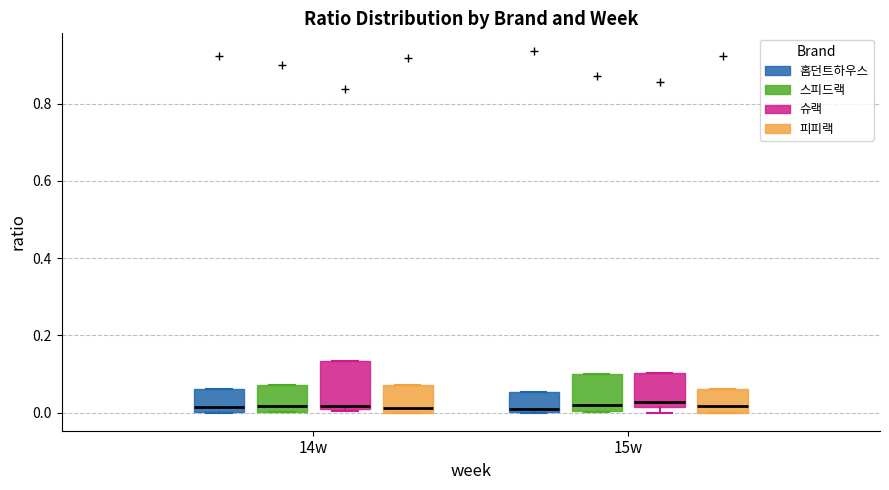

Where does the median line of the box for 14w (슈랙) sit on the y-axis? The values are not printed on the chart, so give them approximately, as read against the axis.

0.02